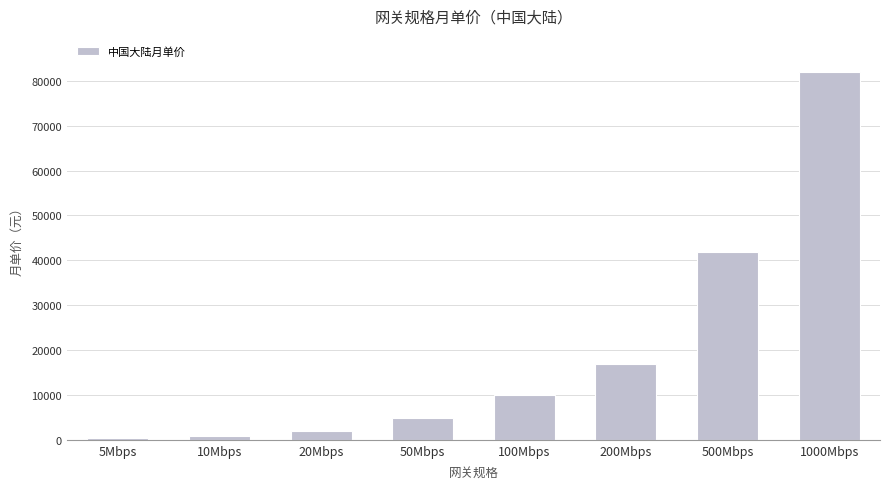

What is the maximum value shown in the chart?

81880